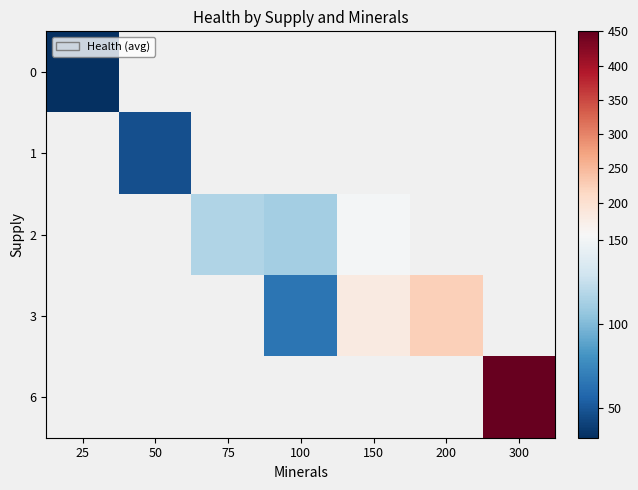

True or false: 0 has a value of 48.8 at 25.

False